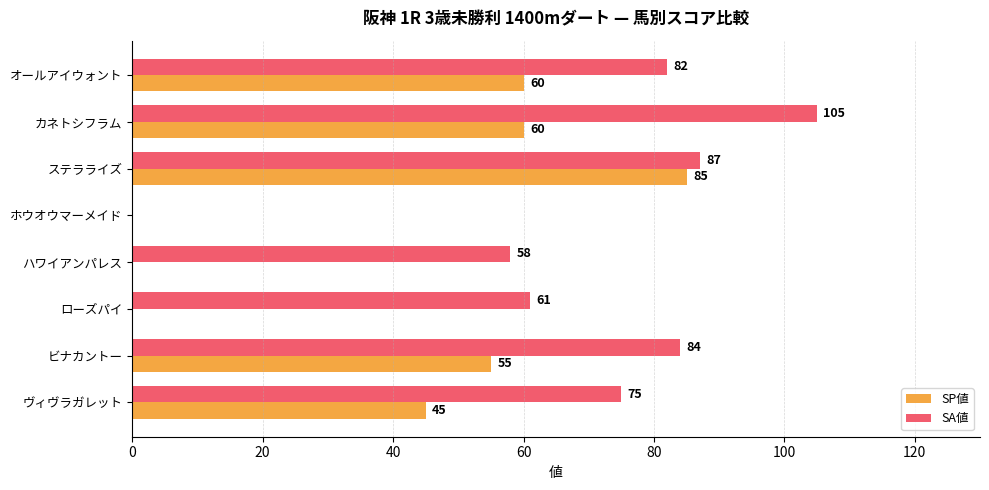

Which series has the largest range (max minus min)?

SA値